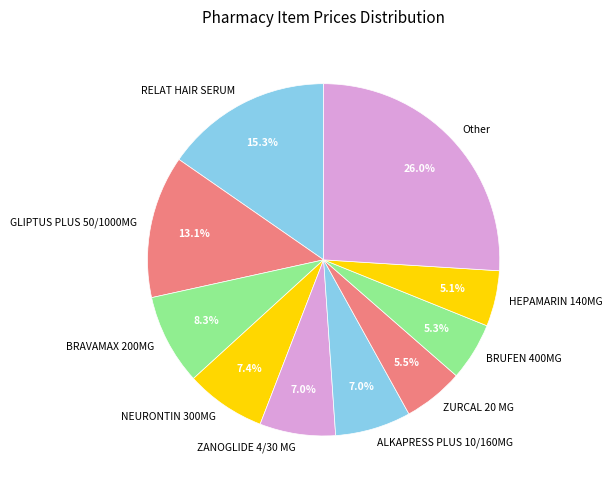

Which category has the biggest portion of the pie?

Other